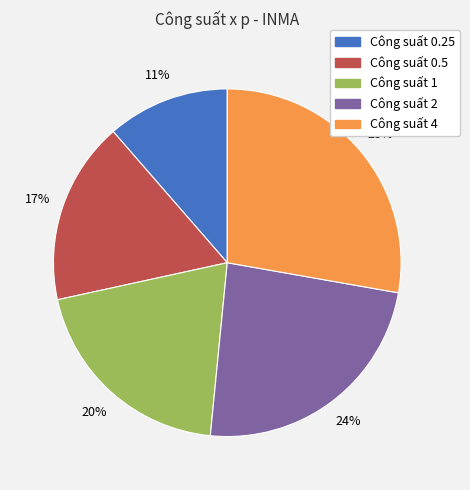

Is there a majority slice in this chart?

No